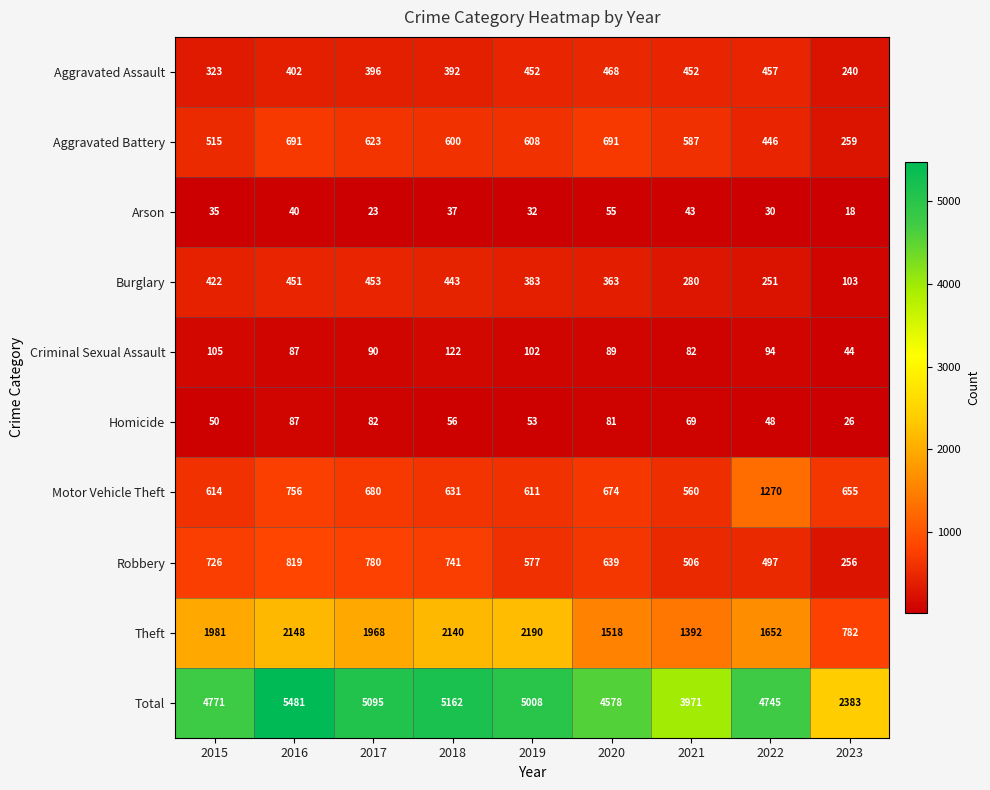

What is the greatest value displayed?

5481